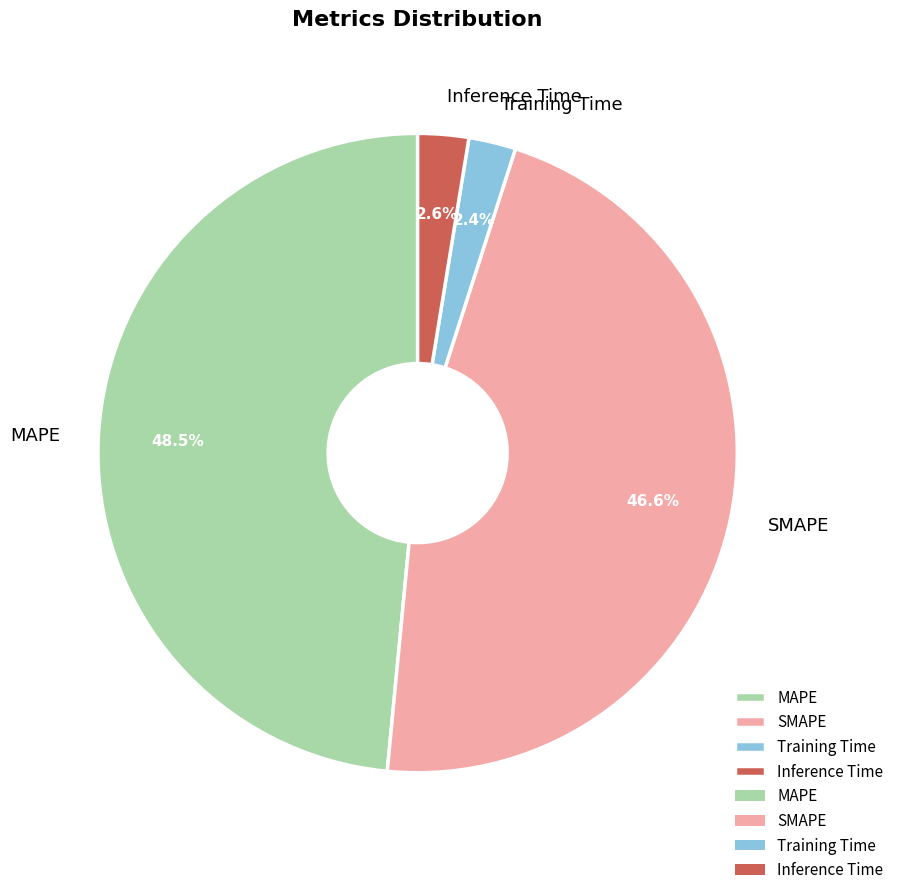

How many slices are in this pie chart?

4